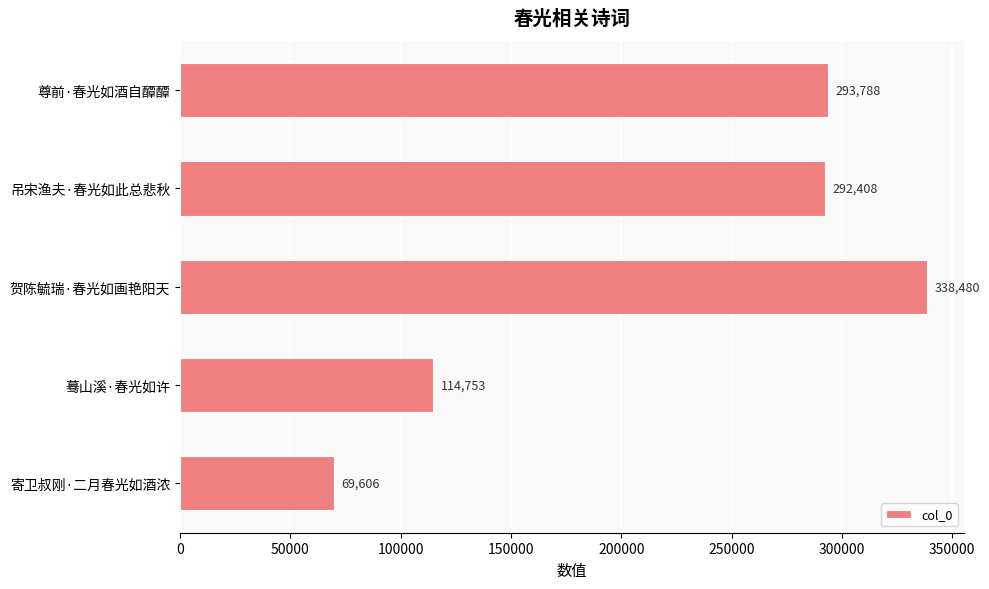

At which label is the value closest to 204043?

吊宋渔夫·春光如此总悲秋